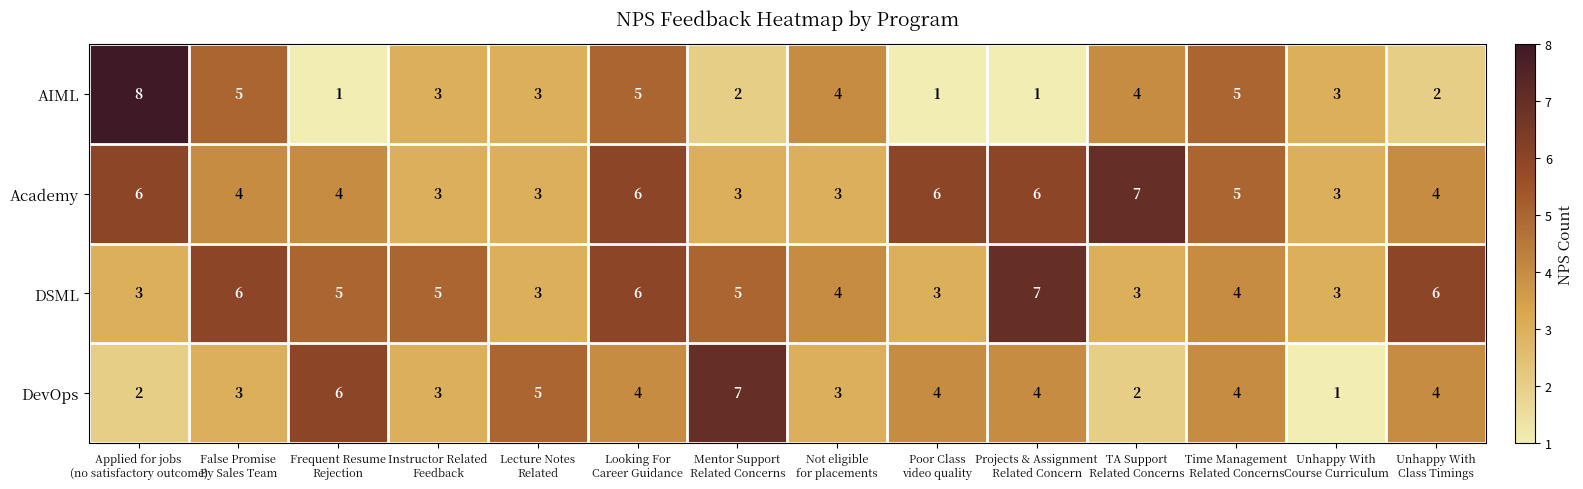

How many data points does each series have?

14